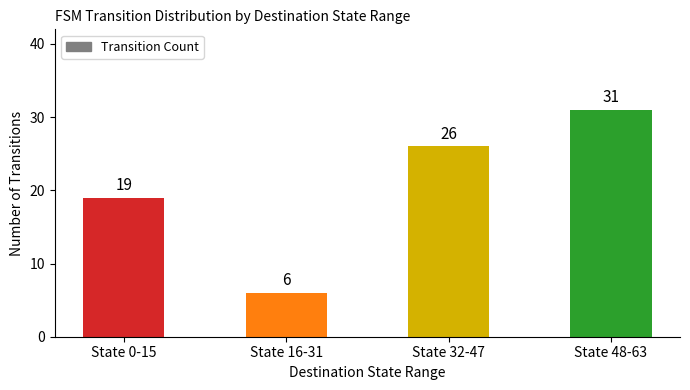

What is the greatest value displayed?

31